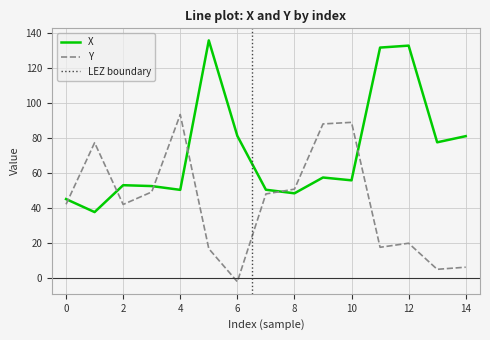

True or false: X has more than 2 points higher than both neighbors.

True